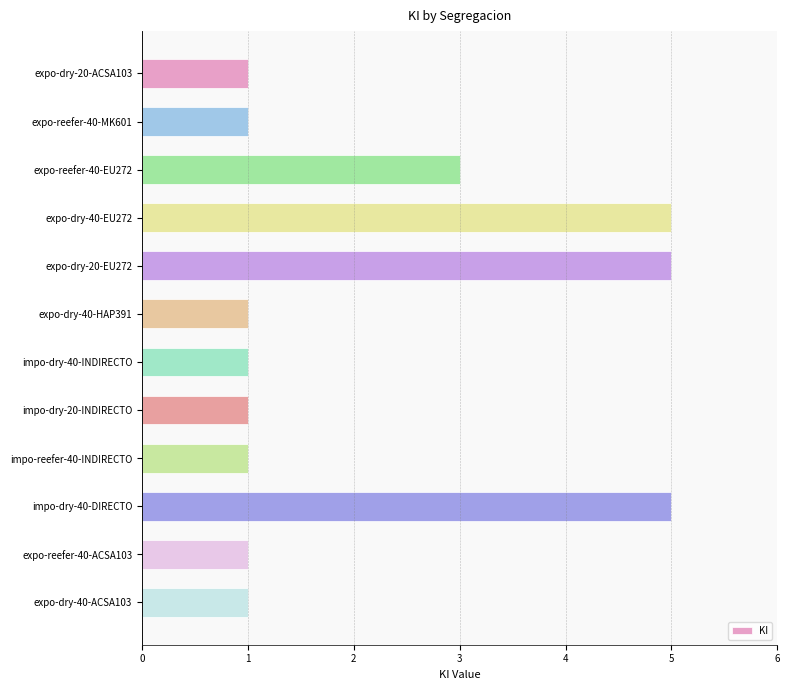

Approximately how many times larger is the value at expo-reefer-40-MK601 compared to impo-dry-40-INDIRECTO?

1.0